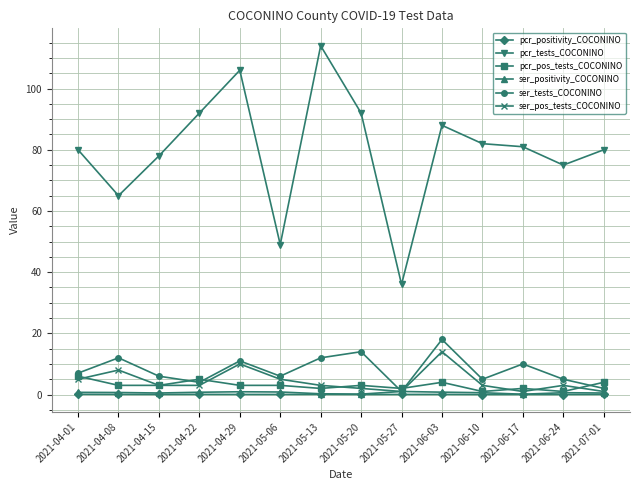

Which series changed the most between 2021-05-27 and 2021-06-03?

pcr_tests_COCONINO